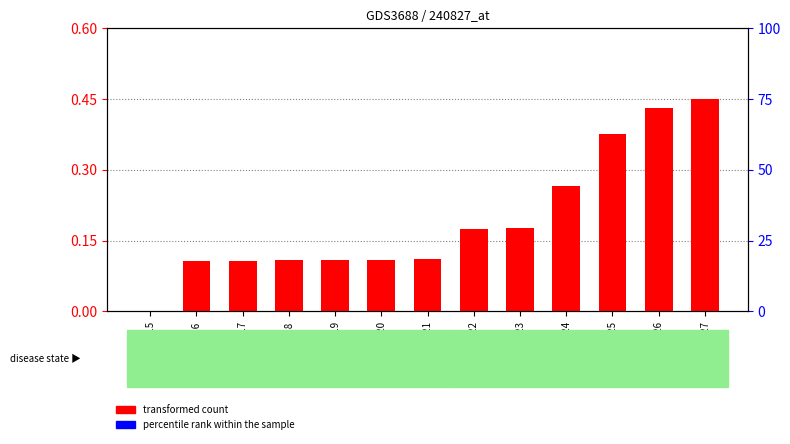

What is the sum of the transformed count values at GSM243223 and GSM243215?

0.2